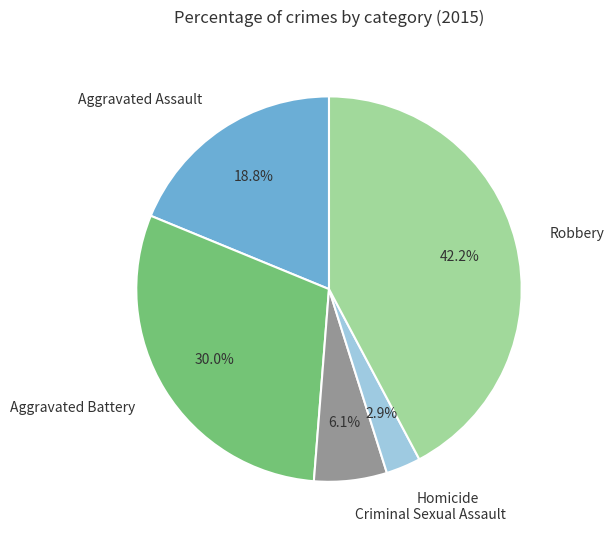

Combined, do Aggravated Assault and Robbery account for over 50%?

Yes